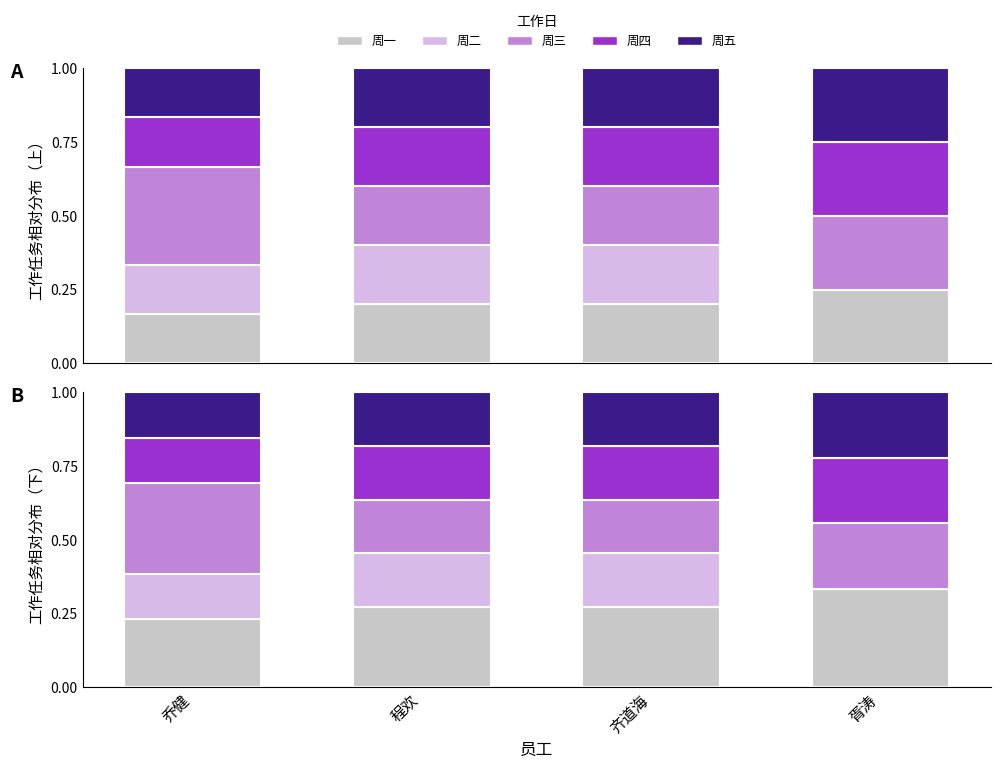

Is the value of 周一 at 程欢 greater than the value of 周二 at 齐道海?

Yes